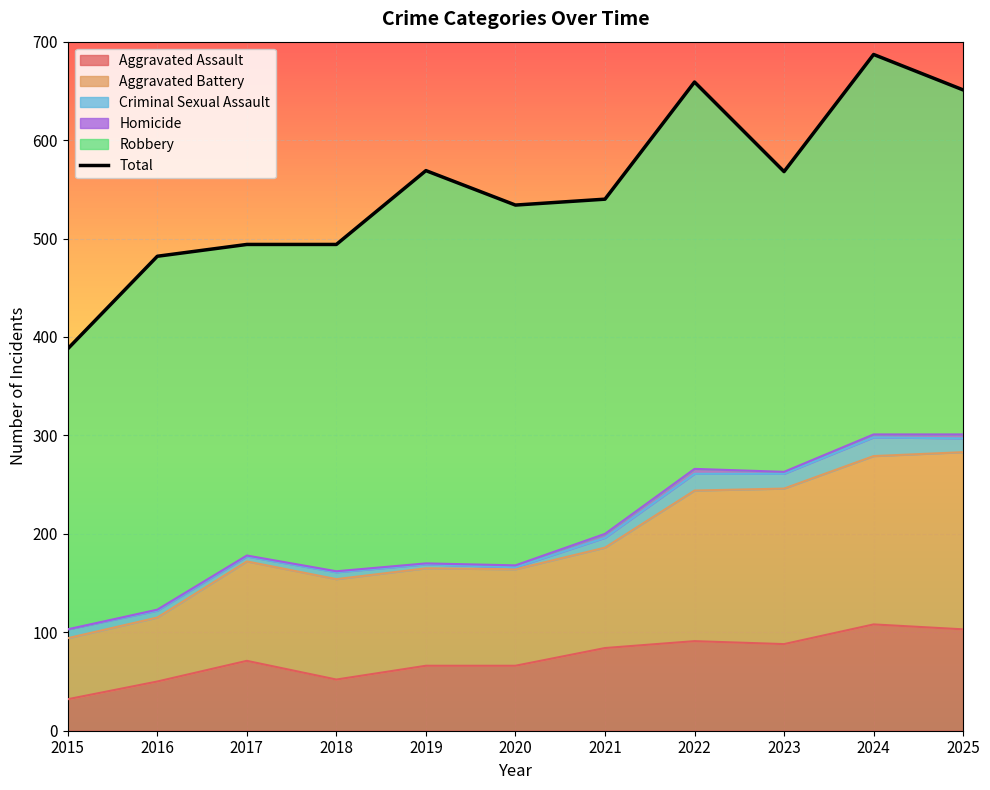

How many interior local peaks (higher than both neighbors) does the data have?

3